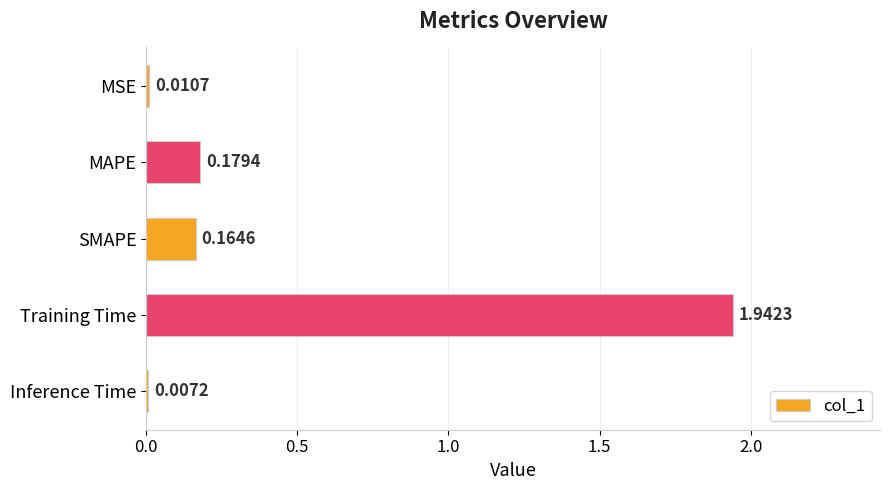

Which has a higher value, Inference Time or SMAPE?

SMAPE